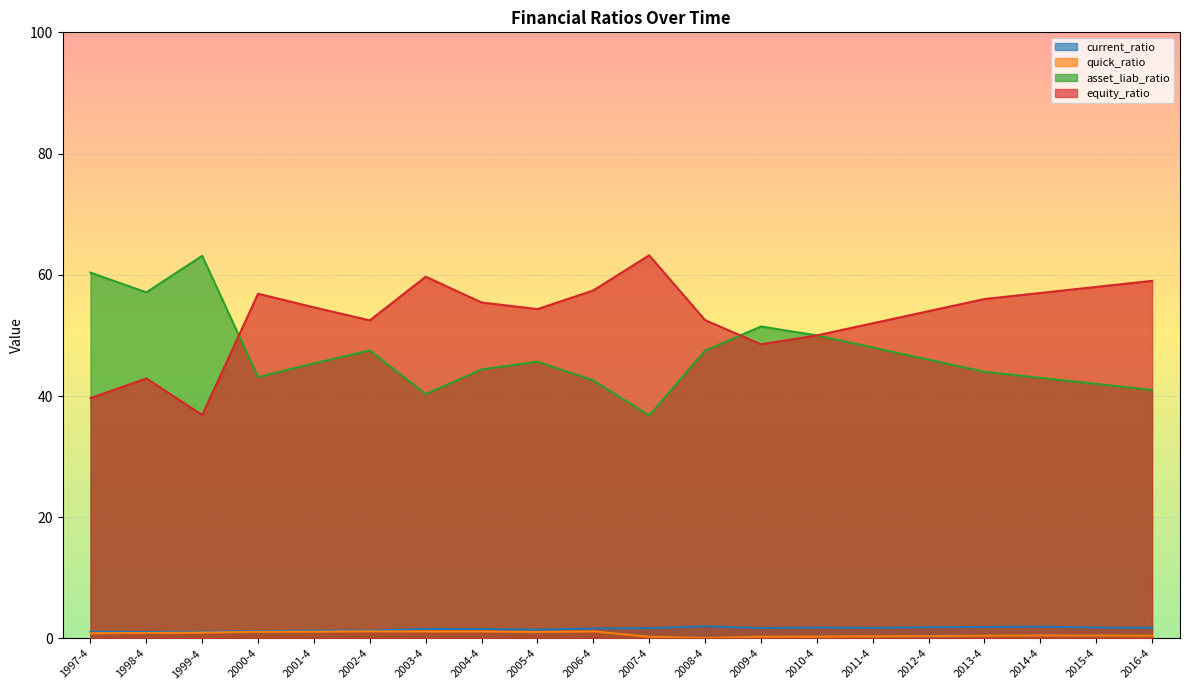

Does the chart display data point markers on the line(s)?

No